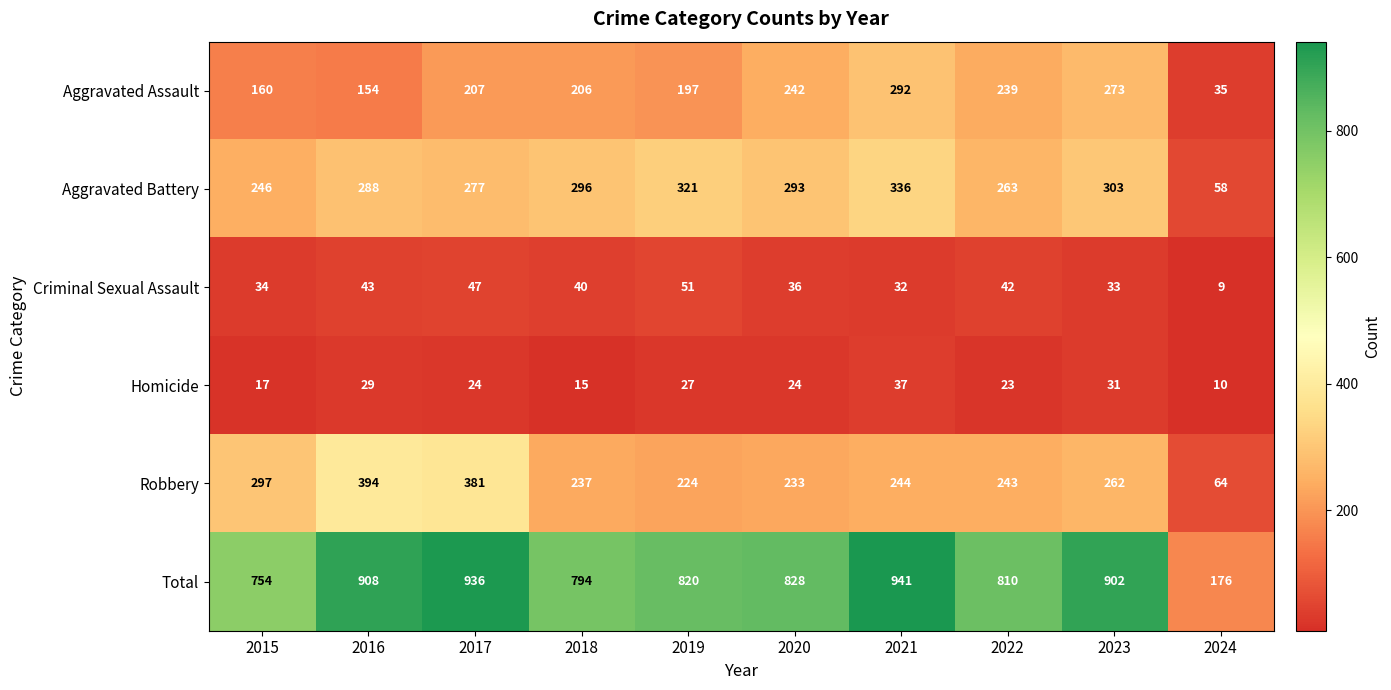

At how many categories does at least one series exceed 919?

2